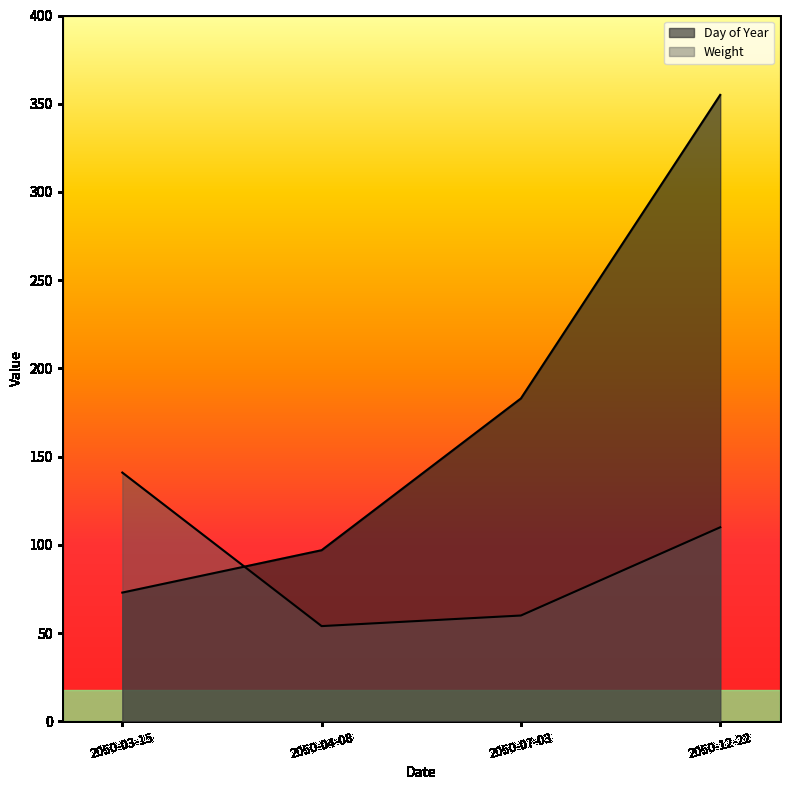

Which label corresponds to the smallest value in the chart?

2050-04-08